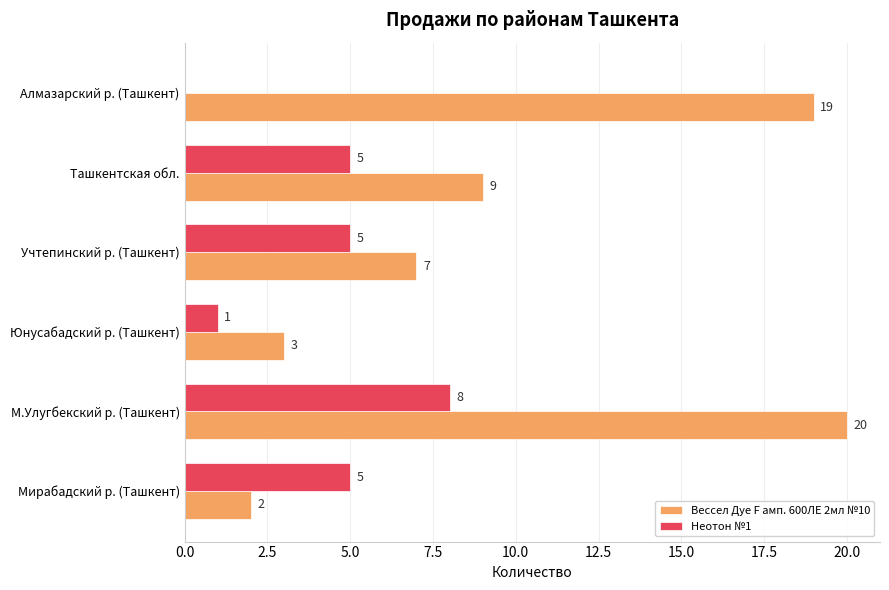

How many data points does each series have?

6